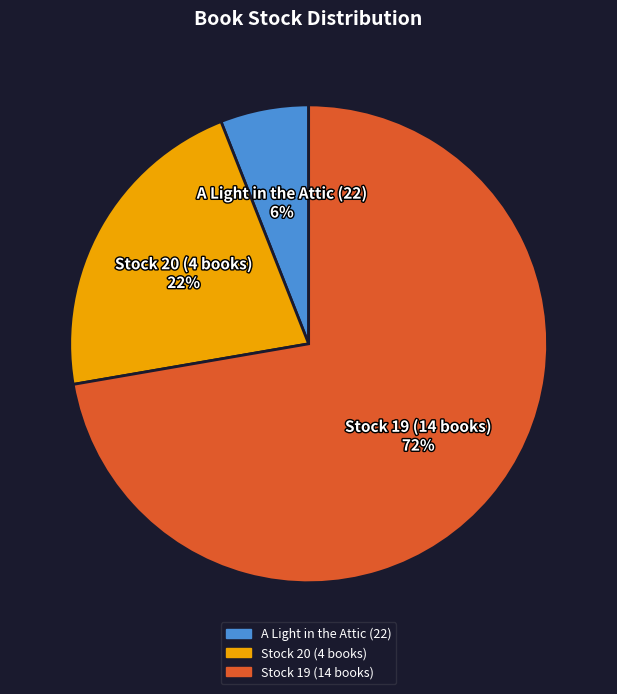

To the nearest percent, what is the difference between the largest and smallest slice percentages?

66%